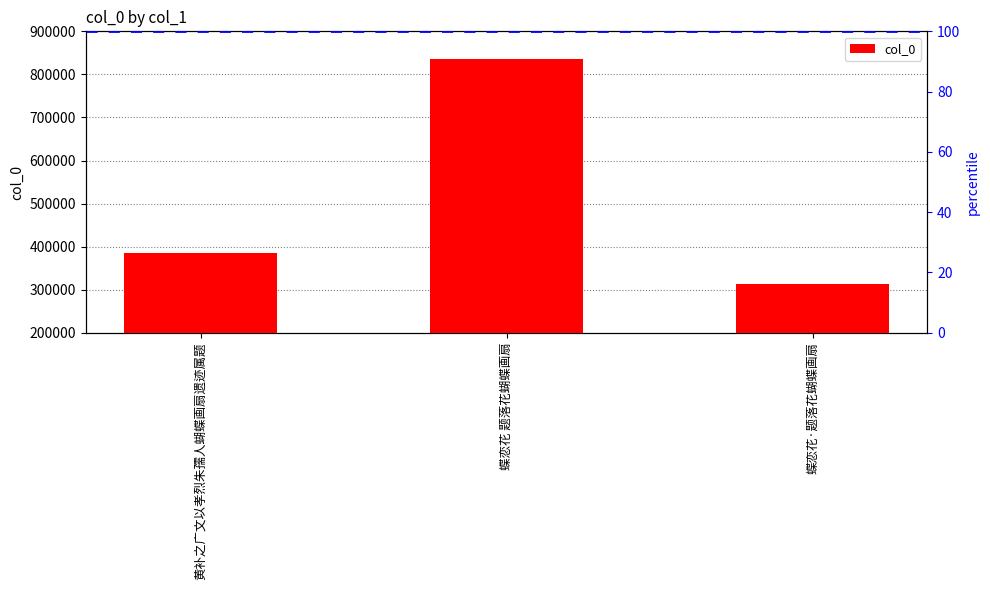

Does the chart contain stacked bars?

No